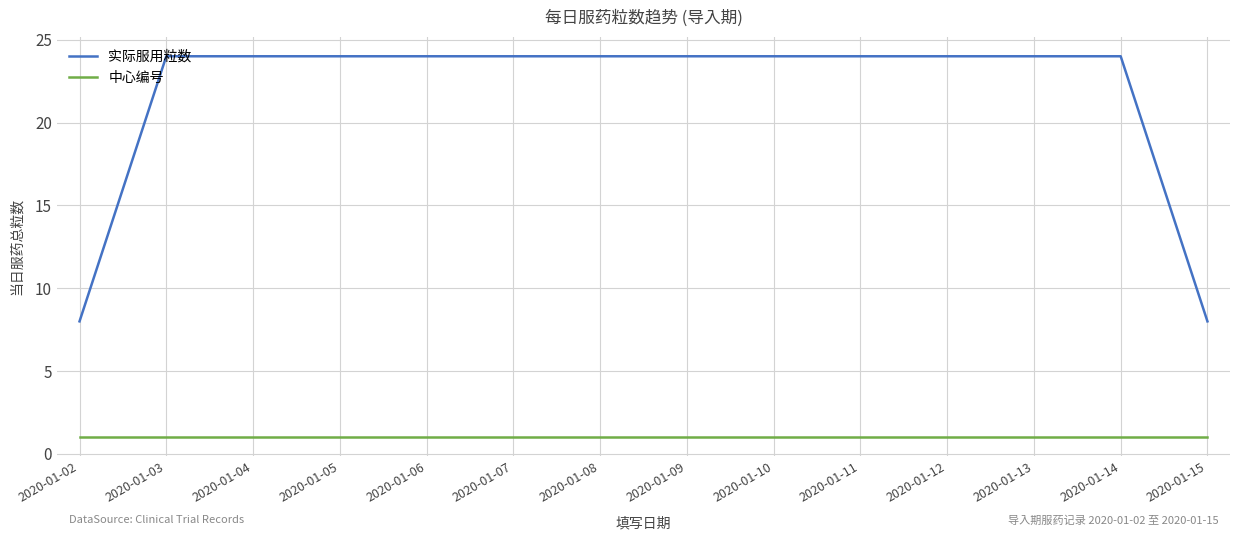

Reading left to right, transcribe all the data shown in this chart.

实际服用粒数: 2020-01-02=8	2020-01-03=24	2020-01-04=24	2020-01-05=24	2020-01-06=24	2020-01-07=24	2020-01-08=24	2020-01-09=24	2020-01-10=24	2020-01-11=24	2020-01-12=24	2020-01-13=24	2020-01-14=24	2020-01-15=8
中心编号: 2020-01-02=1	2020-01-03=1	2020-01-04=1	2020-01-05=1	2020-01-06=1	2020-01-07=1	2020-01-08=1	2020-01-09=1	2020-01-10=1	2020-01-11=1	2020-01-12=1	2020-01-13=1	2020-01-14=1	2020-01-15=1